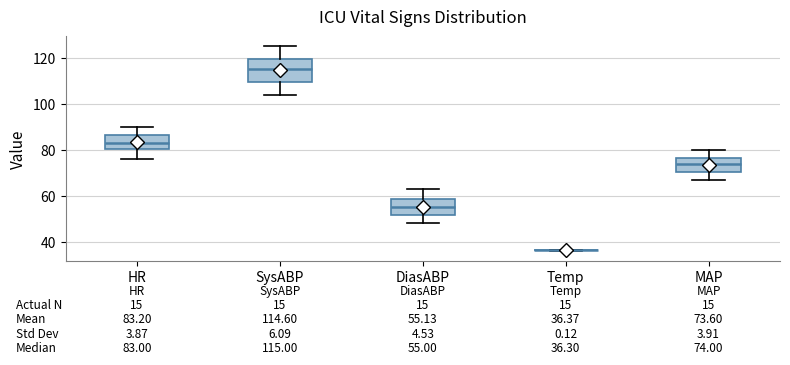

Which box is the tallest, from its lower edge to its upper edge?

SysABP